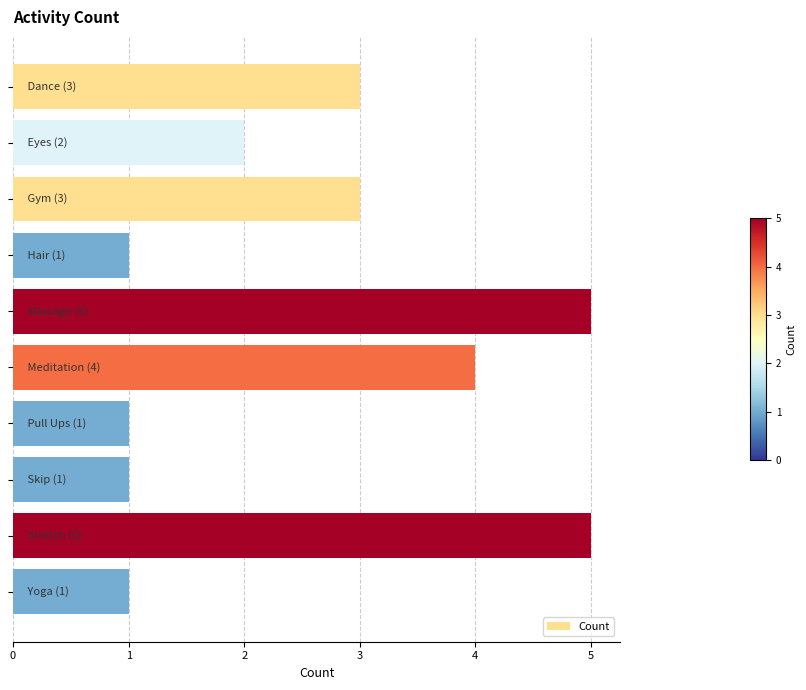

What is the greatest value displayed?

5